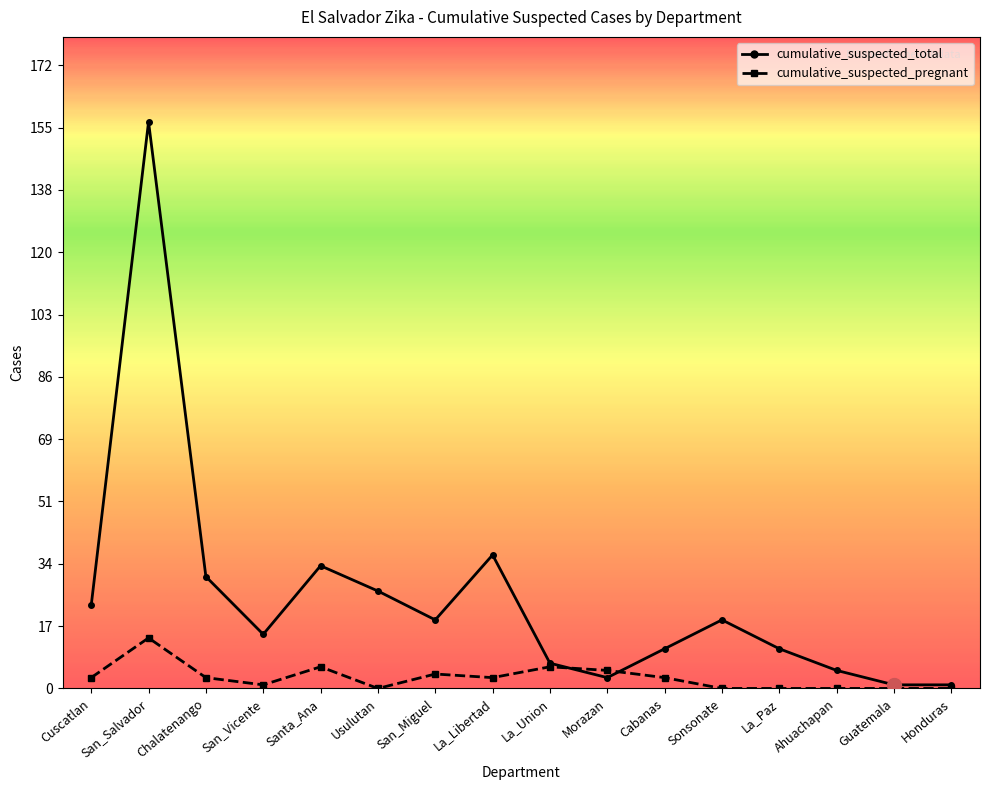

Which series changed the most between La_Paz and Guatemala?

cumulative_suspected_total